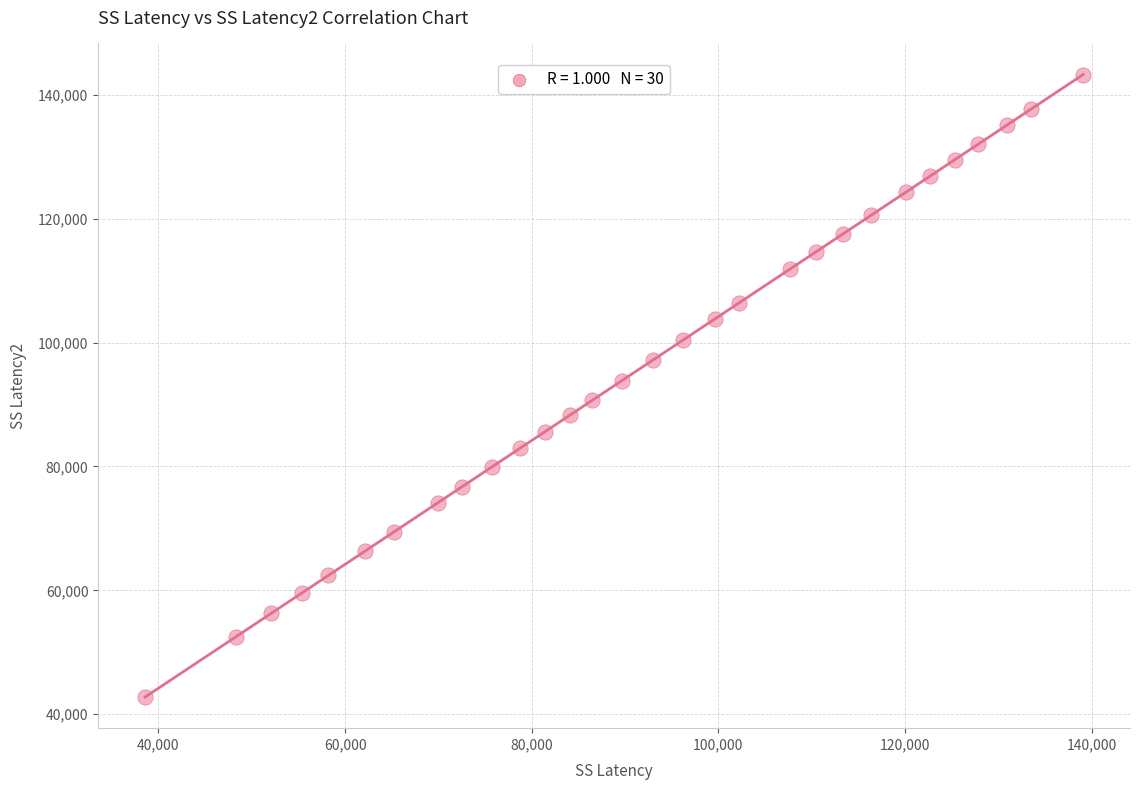

What is the range of Y values (max minus min)?

100515